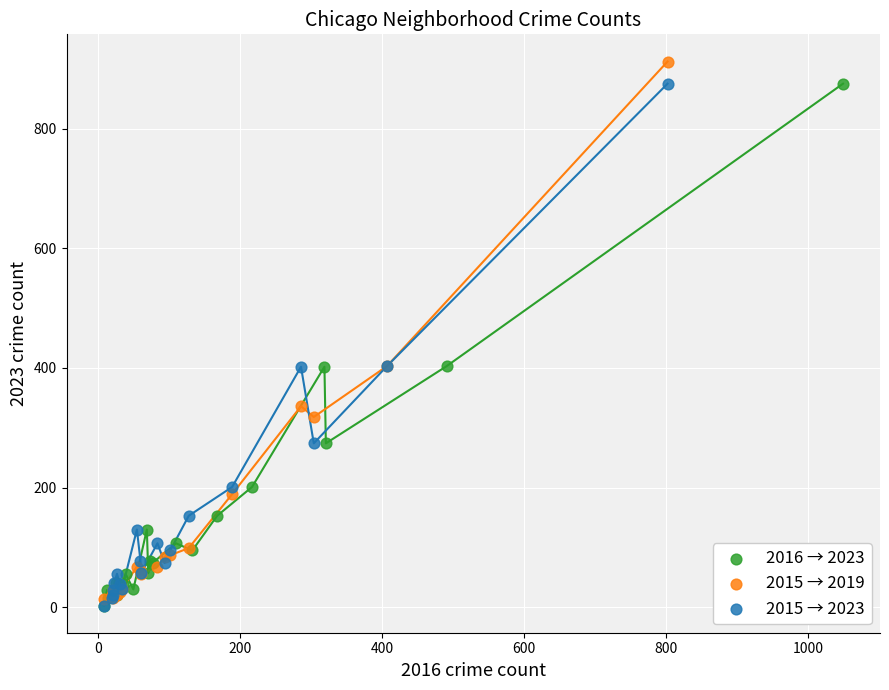

Which series has the largest Y range (max minus min)?

2015 → 2019